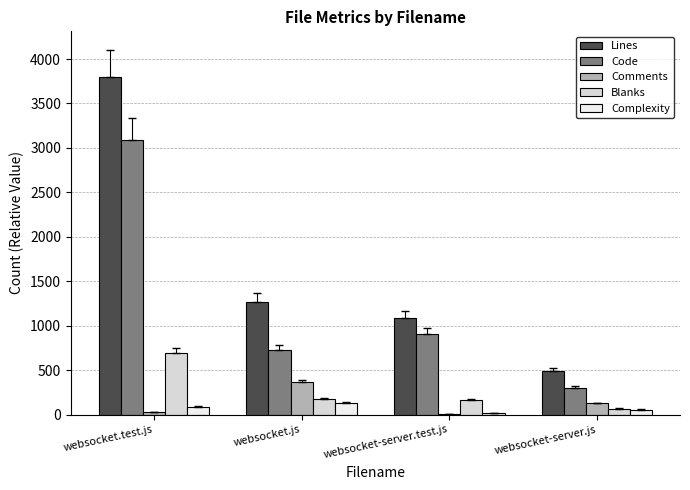

What are all the series names shown in the legend?

Lines, Code, Comments, Blanks, Complexity